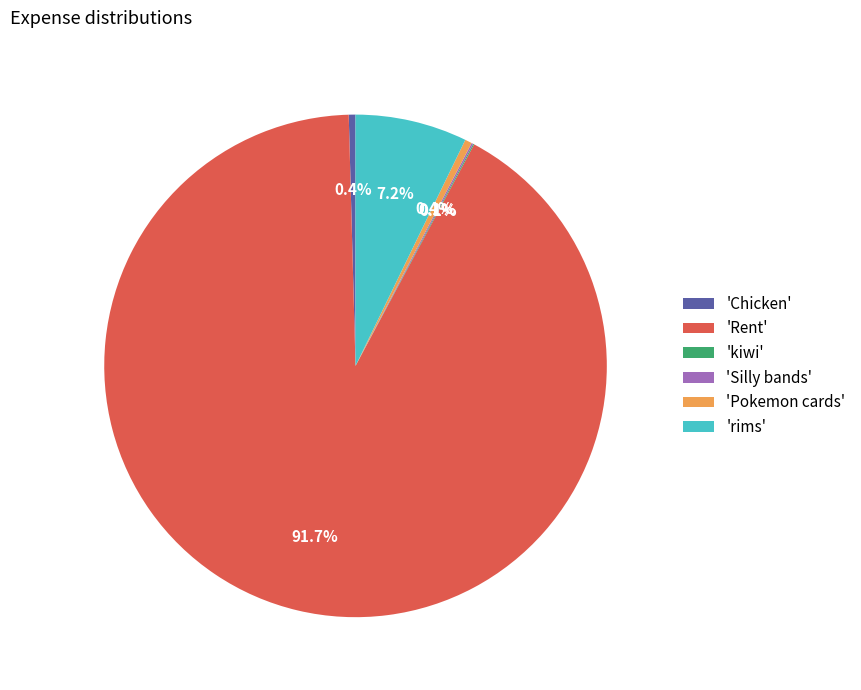

Combined, what portion of the pie is 'Chicken' and 'rims'?

7.6%